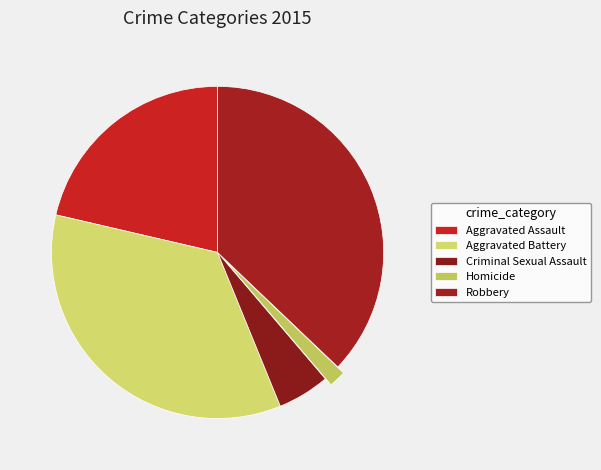

Do Robbery and Aggravated Battery together represent more than half of the pie?

Yes